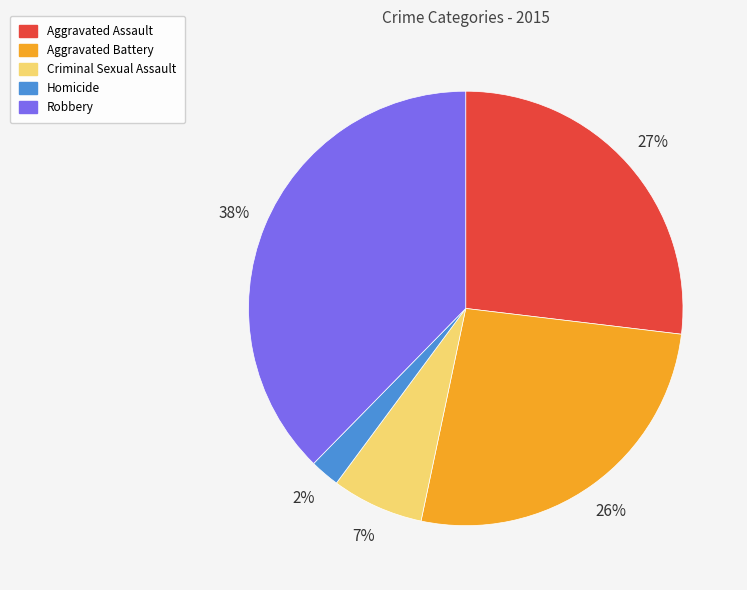

Is it true that Robbery is 38% of the pie?

True